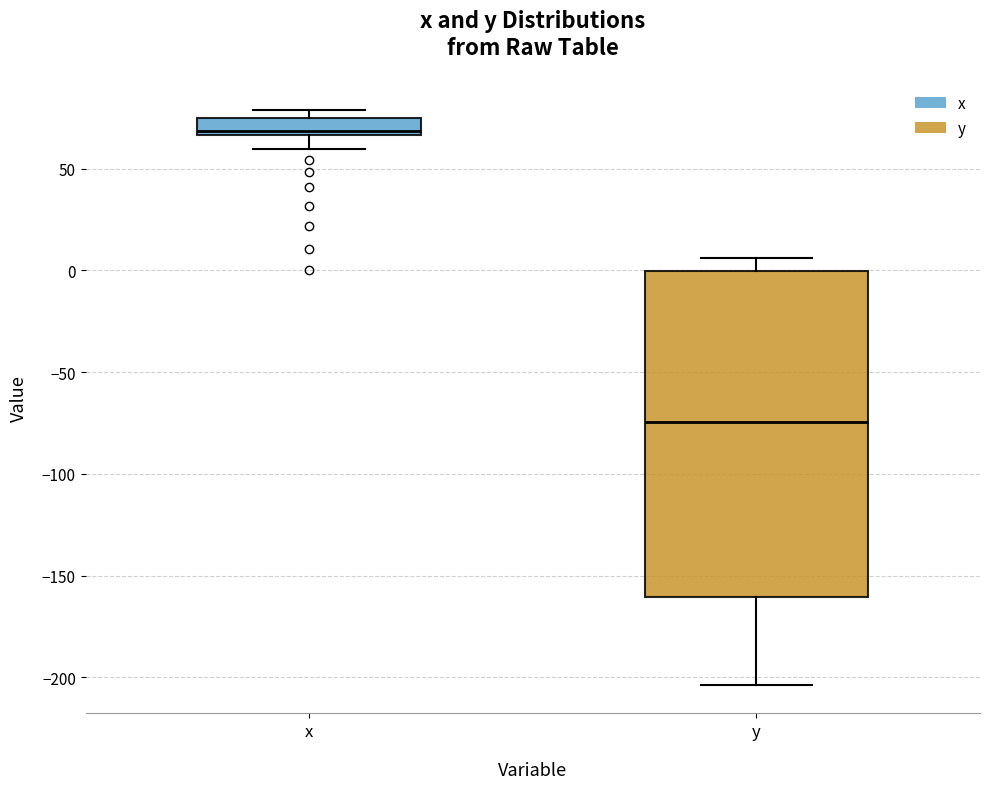

Reading left to right, read every box against the y-axis: the position of its median line, the range the box covers, and the ends of its whiskers. The values are not printed on the chart, so give them approximately, as read against the axis.

x: median 70, box 65 to 75, whiskers 60 to 80
y: median -75, box -160 to 0, whiskers -205 to 5